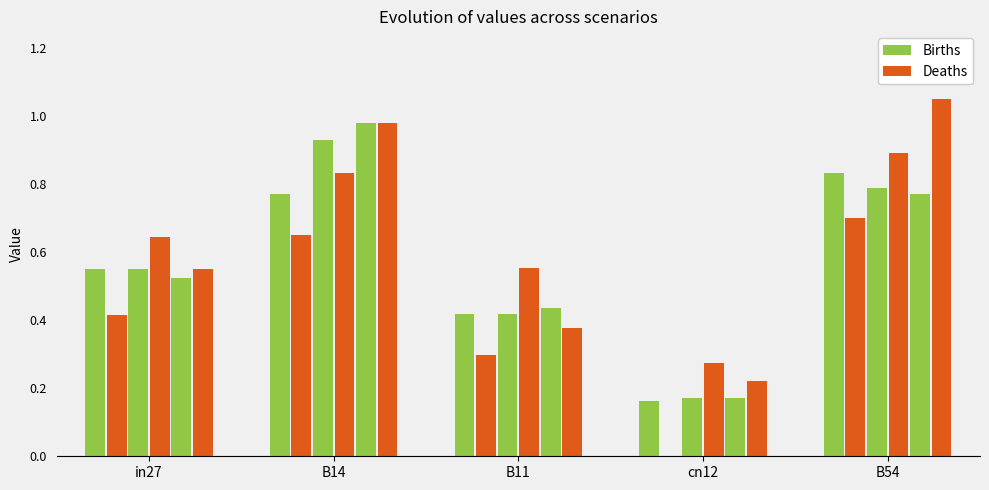

What is the difference between the highest and lowest values at B54?

0.1